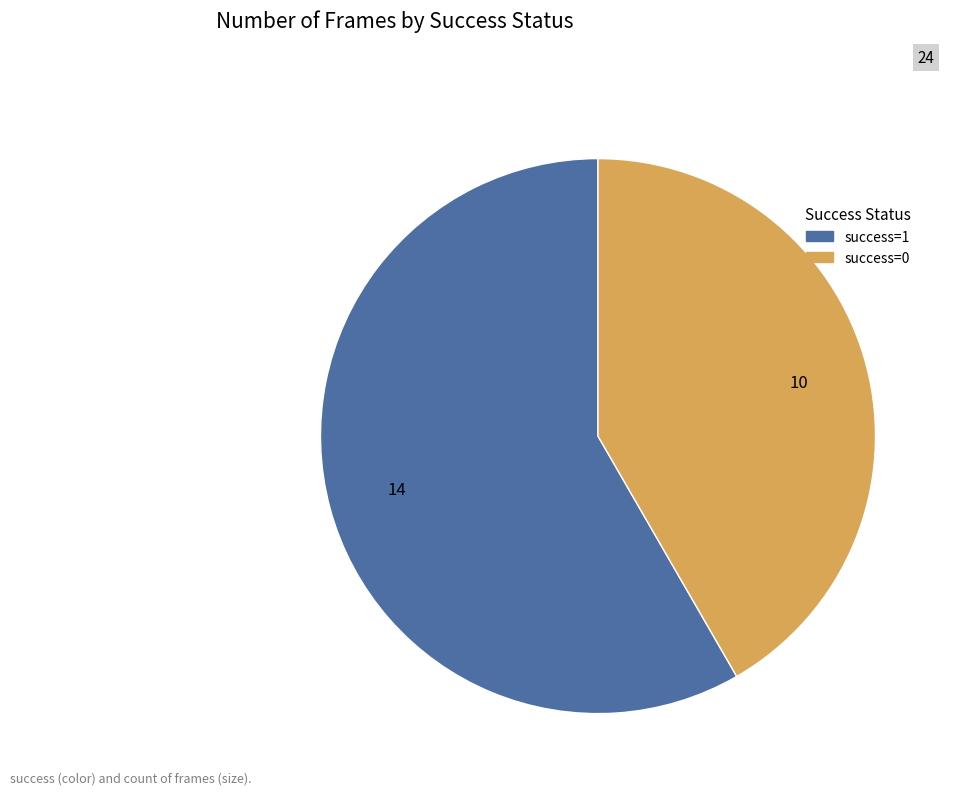

Which has a higher value, success=0 or success=1?

success=1